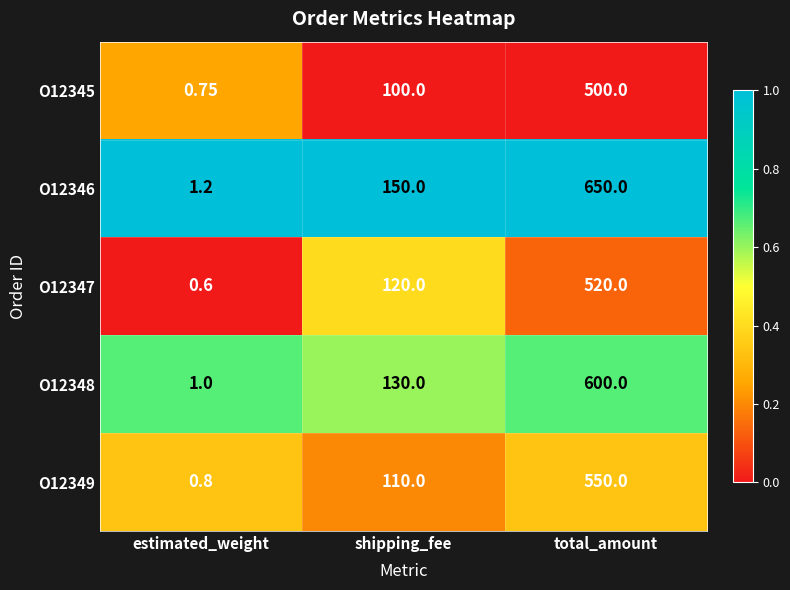

Which series has the widest spread of values?

O12346